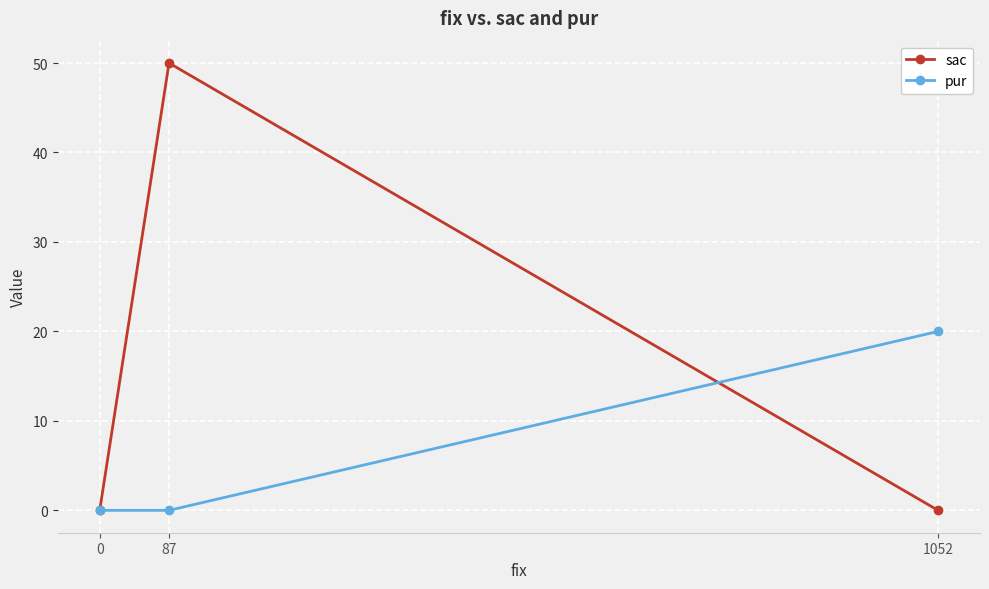

Reading right to left, transcribe all the data shown in this chart.

sac: 1052=0	87=50	0=0
pur: 1052=20	87=0	0=0